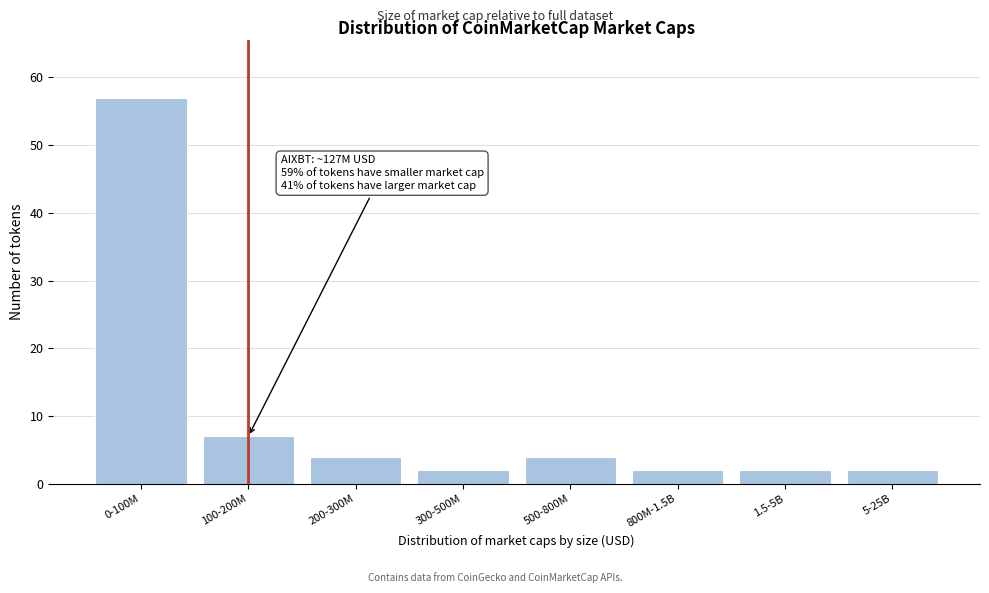

Reading right to left, transcribe all the data shown in this chart.

2	2	2	4	2	4	7	57